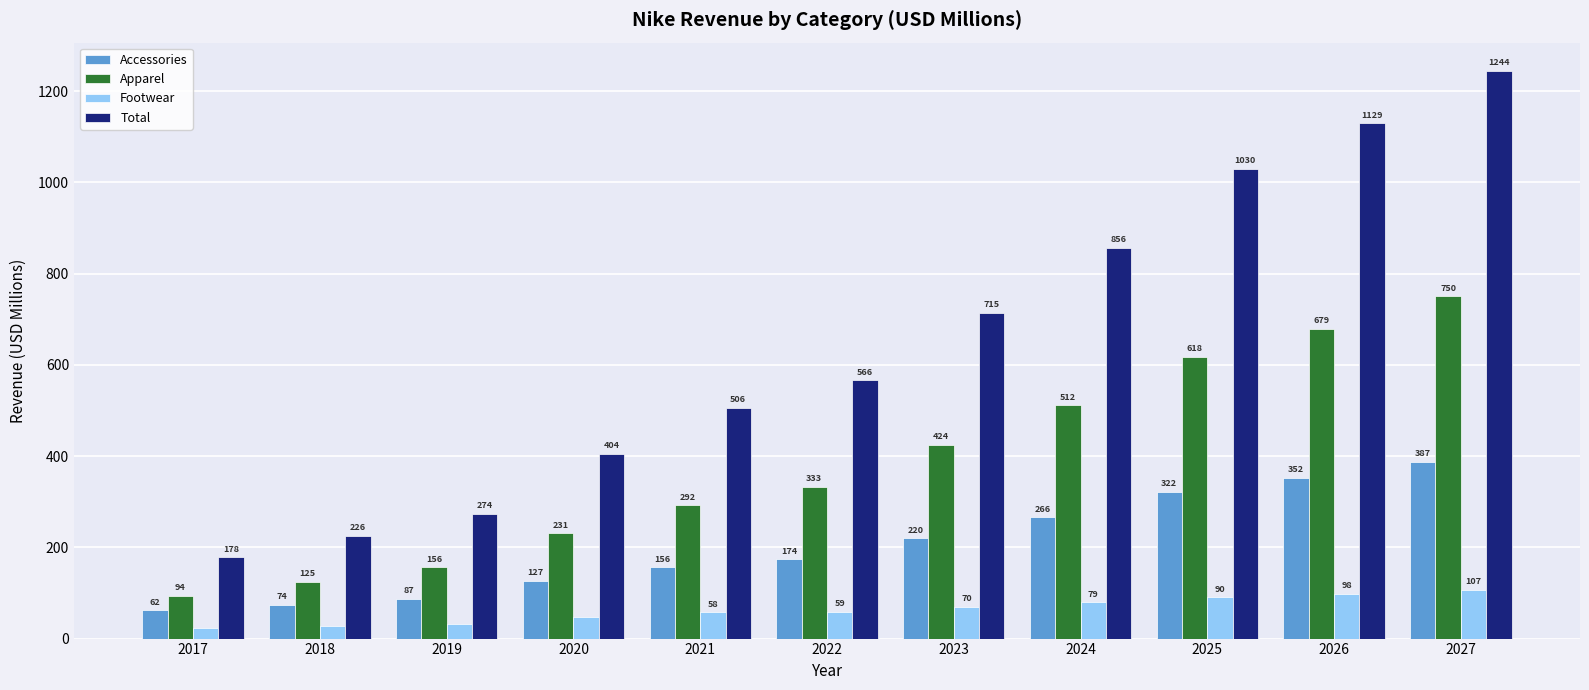

What is the maximum value for Apparel?

750.2